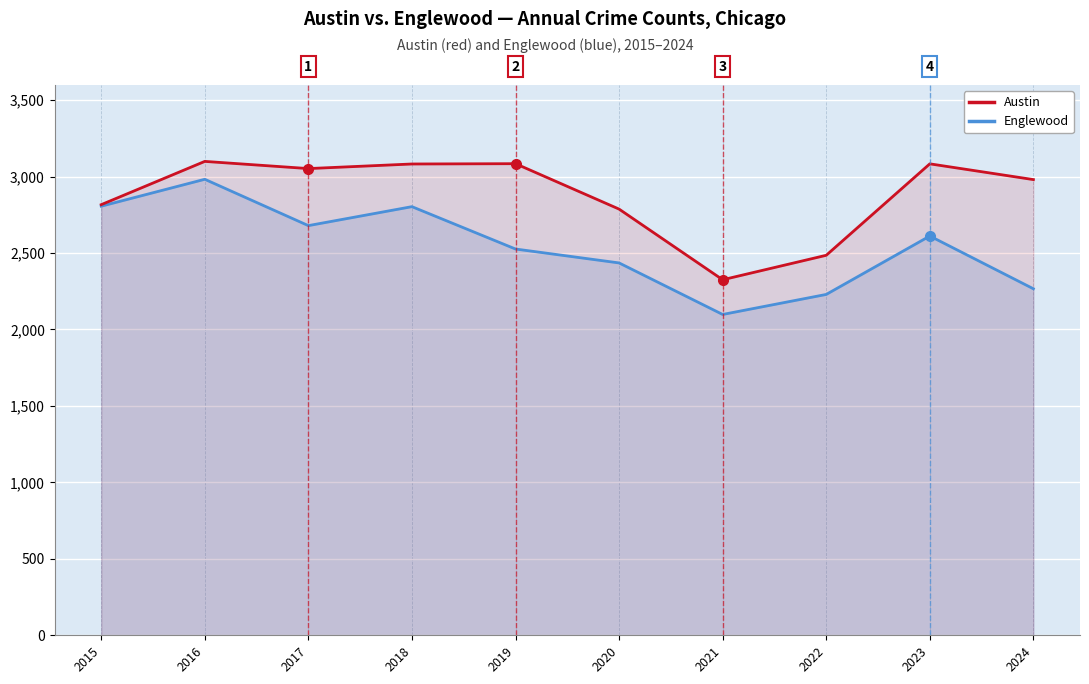

Between 2016 and 2020, which series saw the biggest shift?

Englewood (blue line)